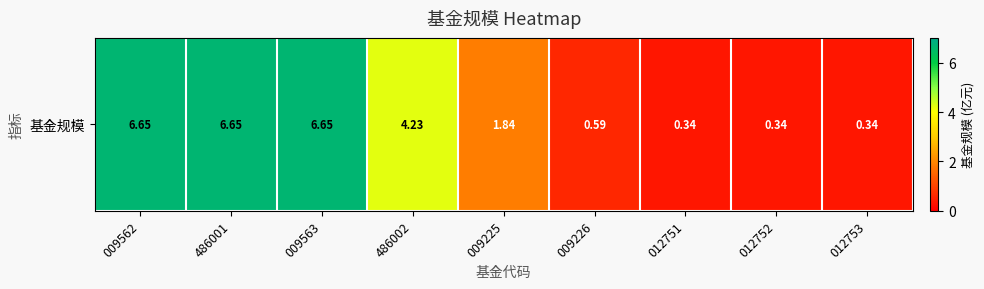

What is the difference between the maximum and minimum values?

6.3